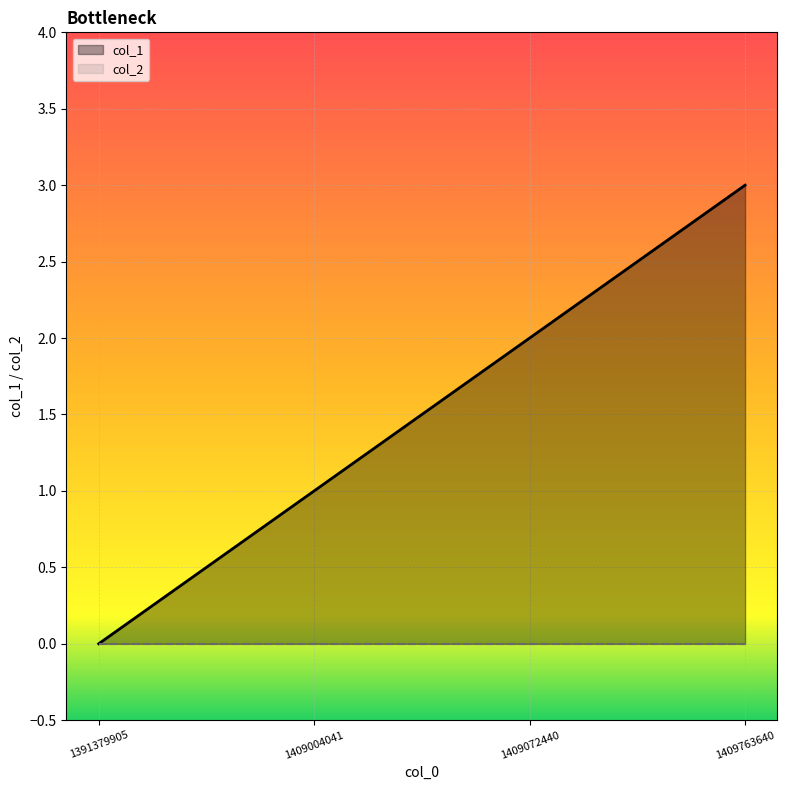

Which label corresponds to the largest value in the chart?

1409763640